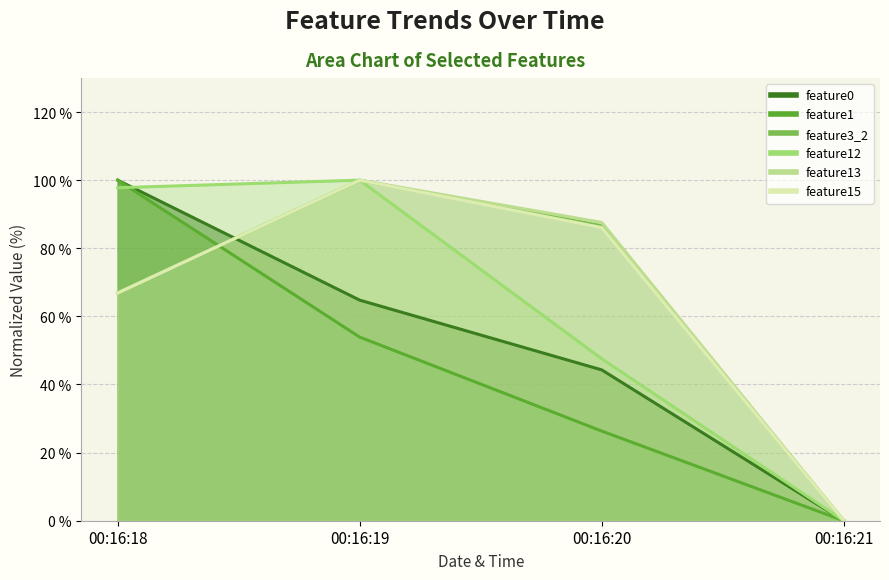

What is the value of the feature13 point at the 2nd from the left?

100.0